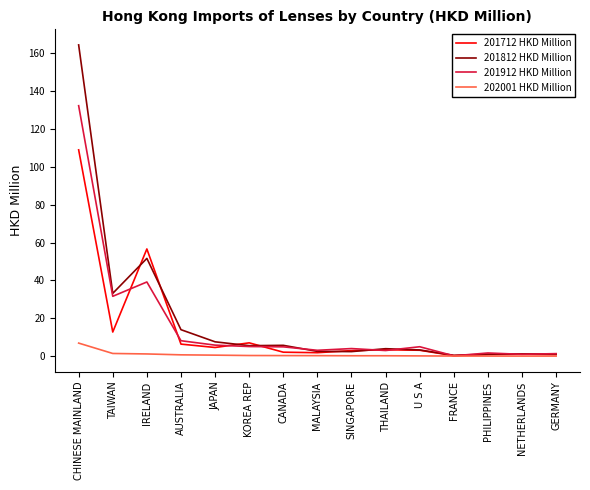

True or false: 201812 HKD Million has a value of 164.3 at CHINESE MAINLAND.

True